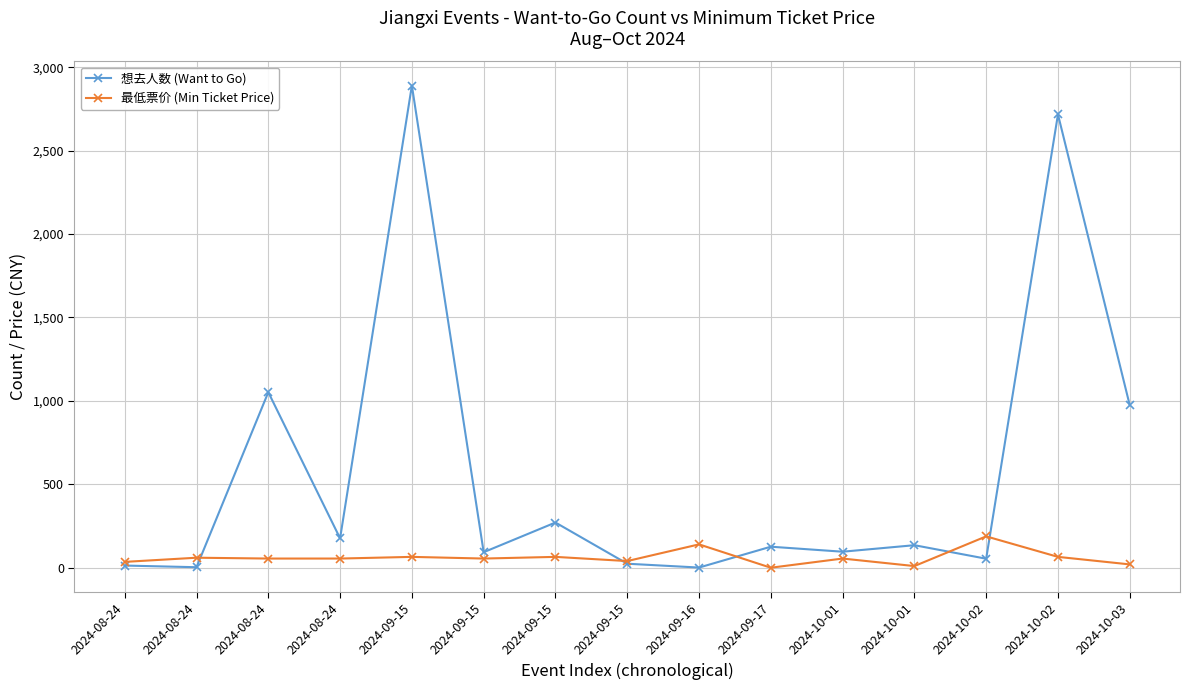

What are all the series names shown in the legend?

想去人数 (Want to Go), 最低票价 (Min Ticket Price)